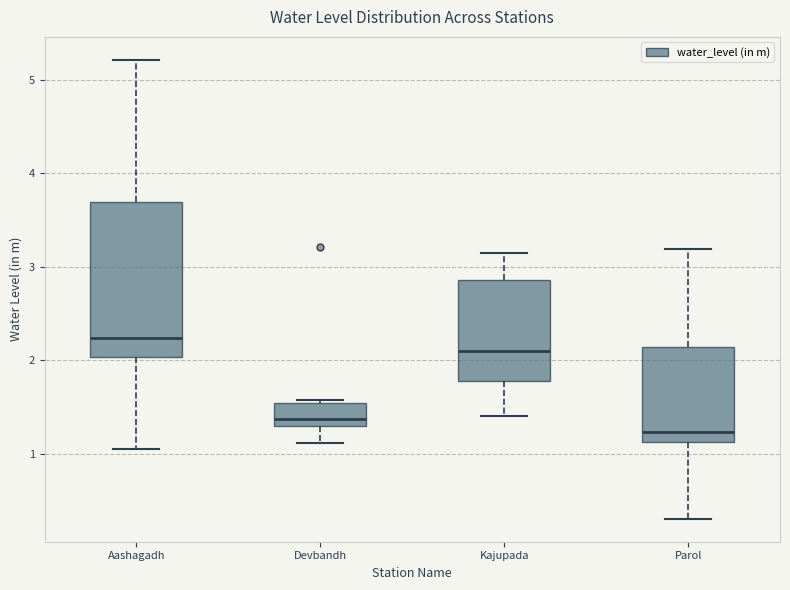

Which box is the tallest, from its lower edge to its upper edge?

Aashagadh